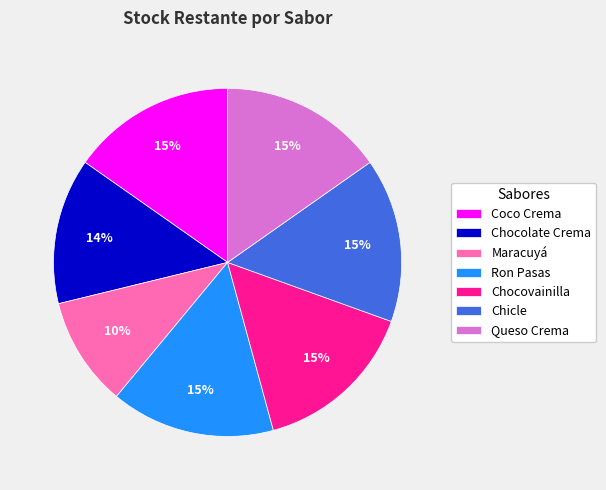

Do Coco Crema and Chocolate Crema together represent more than half of the pie?

No